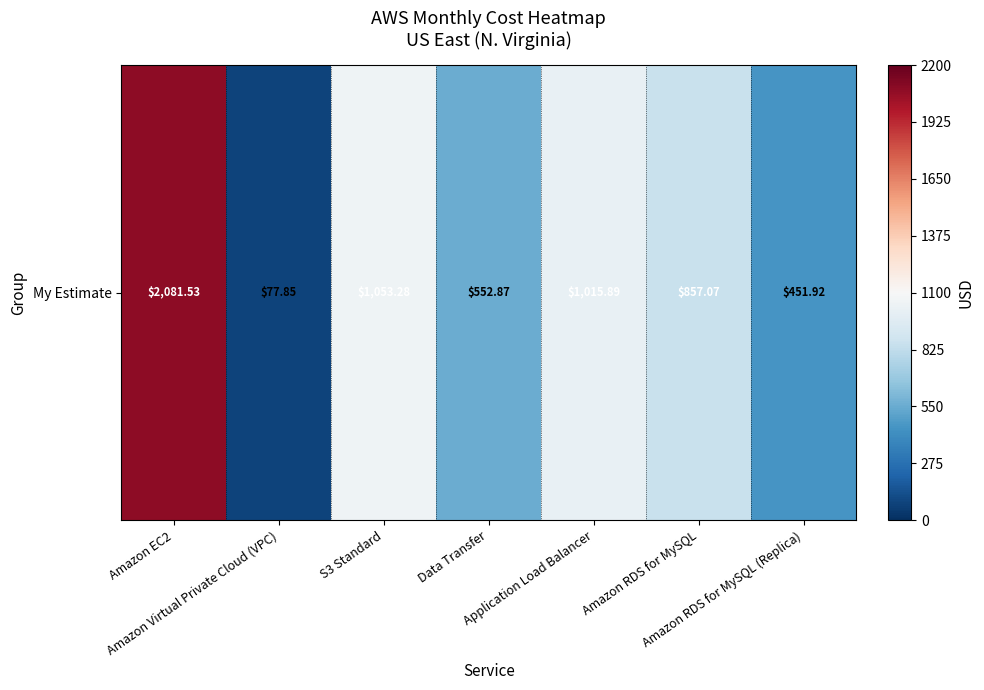

What is the difference between the second highest and second lowest values?

601.4